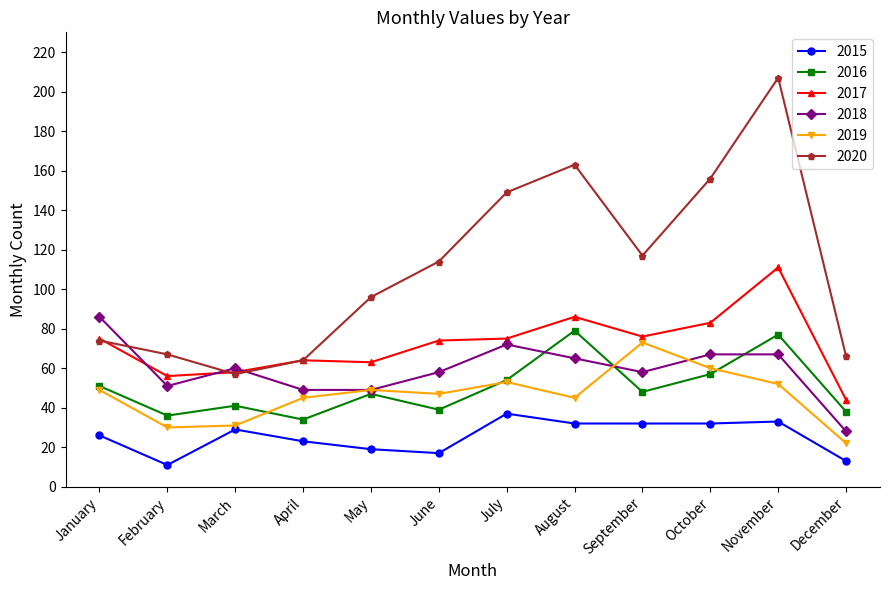

True or false: 2018 has a value of 118 at October.

False